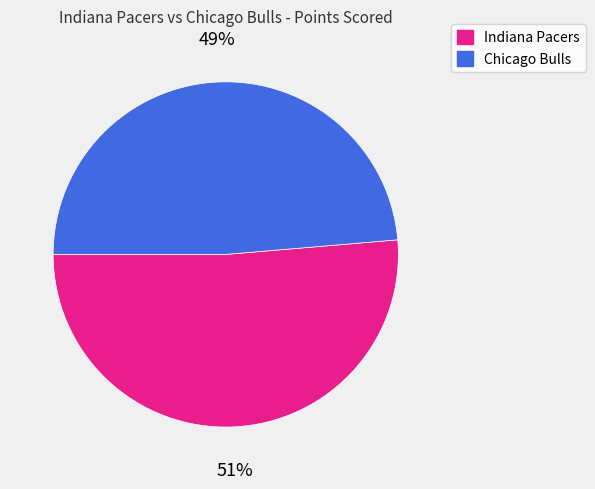

Between Indiana Pacers and Chicago Bulls, which is larger?

Indiana Pacers